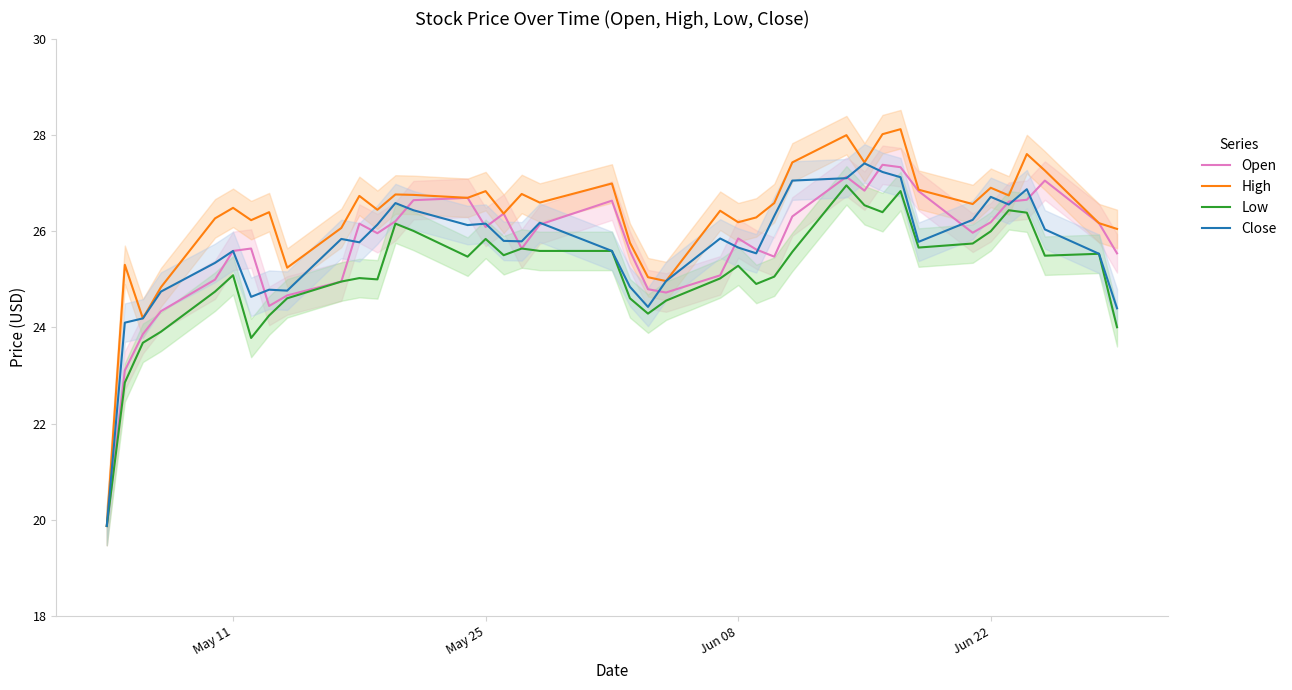

What is the maximum value for Open?

27.4